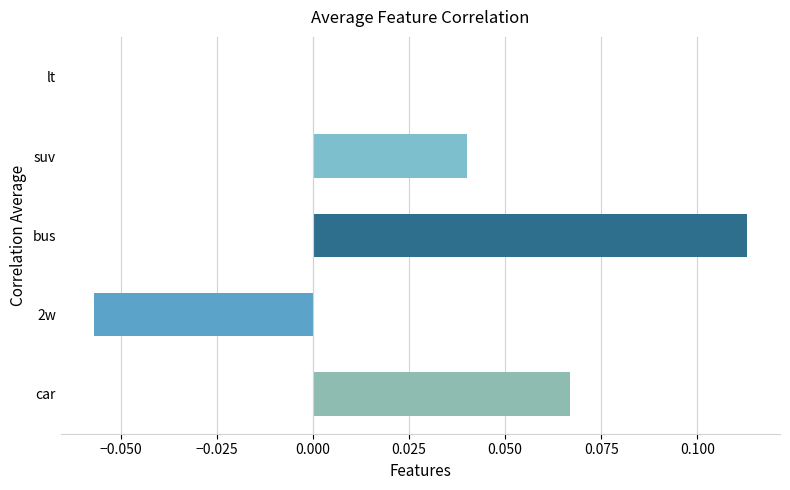

How many series are shown in this chart?

1